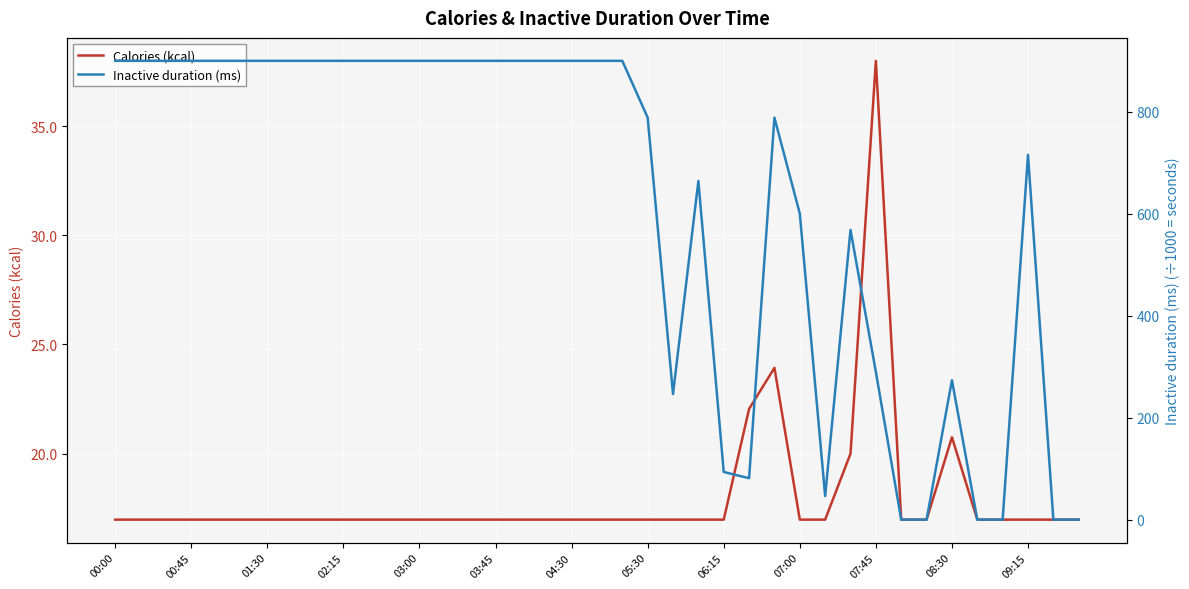

Is it true that Inactive duration (ms) equals 356.4 at 16?

False